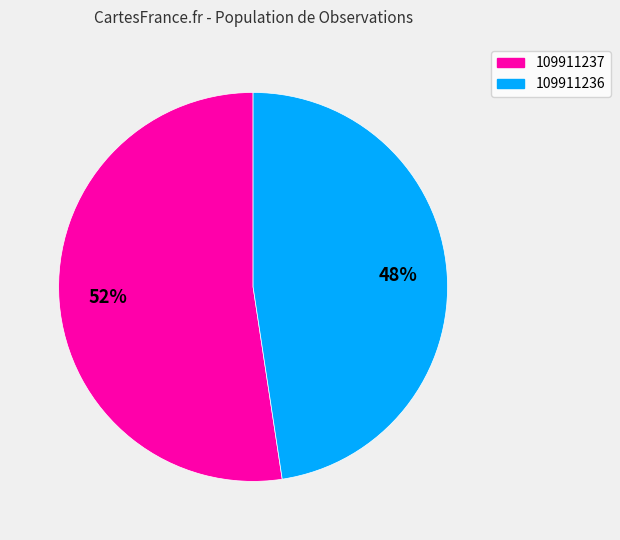

Between 109911236 and 109911237, which is larger?

109911237